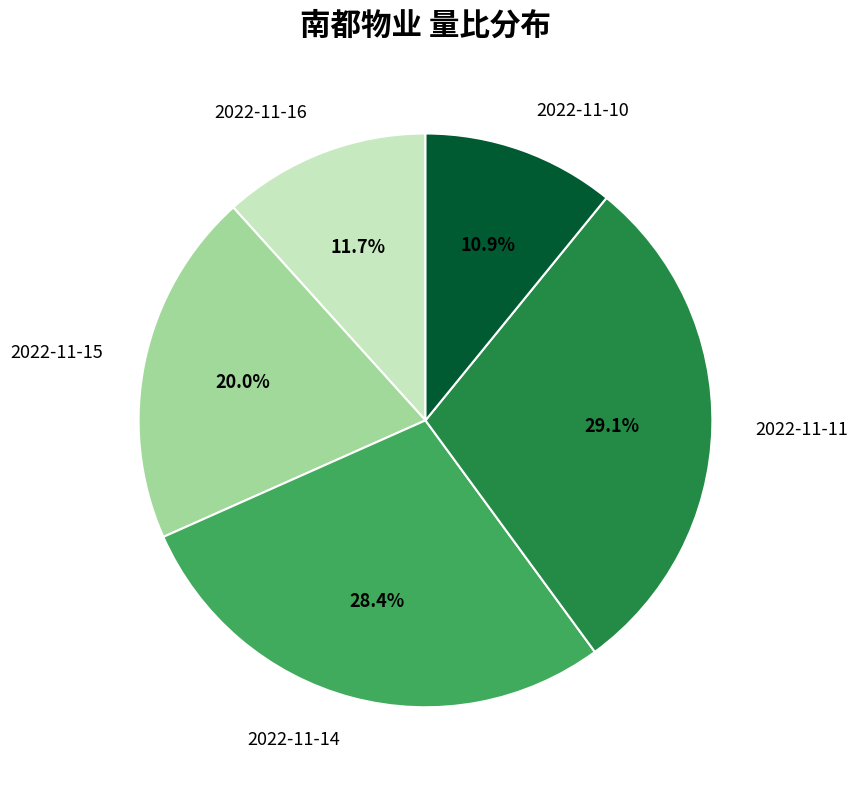

Is 2022-11-10 the majority of the pie?

No